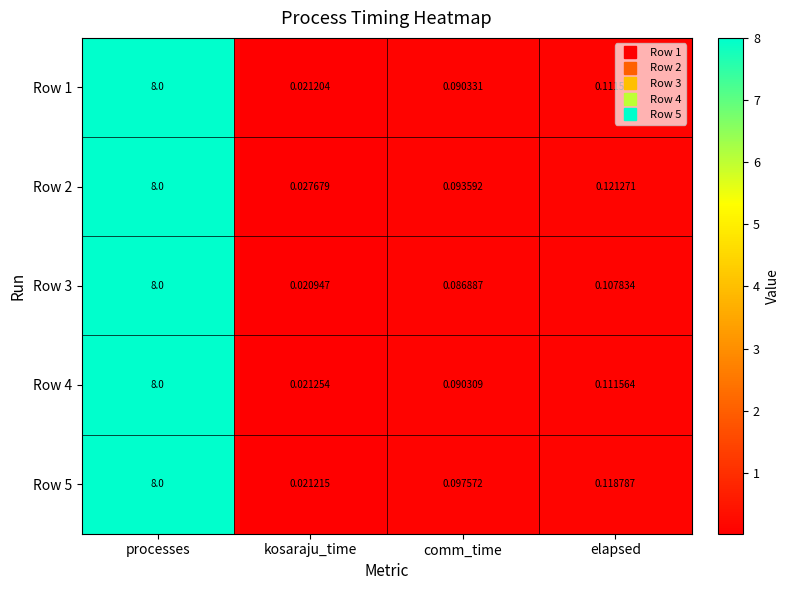

At which category is the sum across all series the highest?

processes